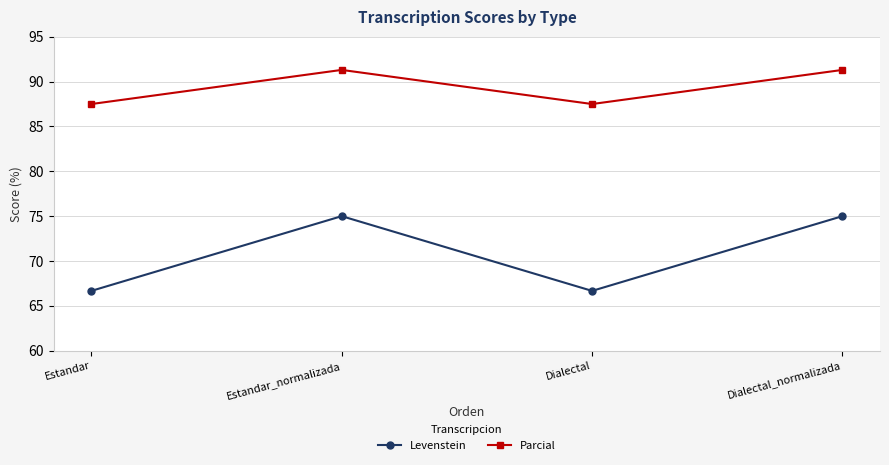

Rank the series by their maximum value, from lowest to highest.

Levenstein, Parcial